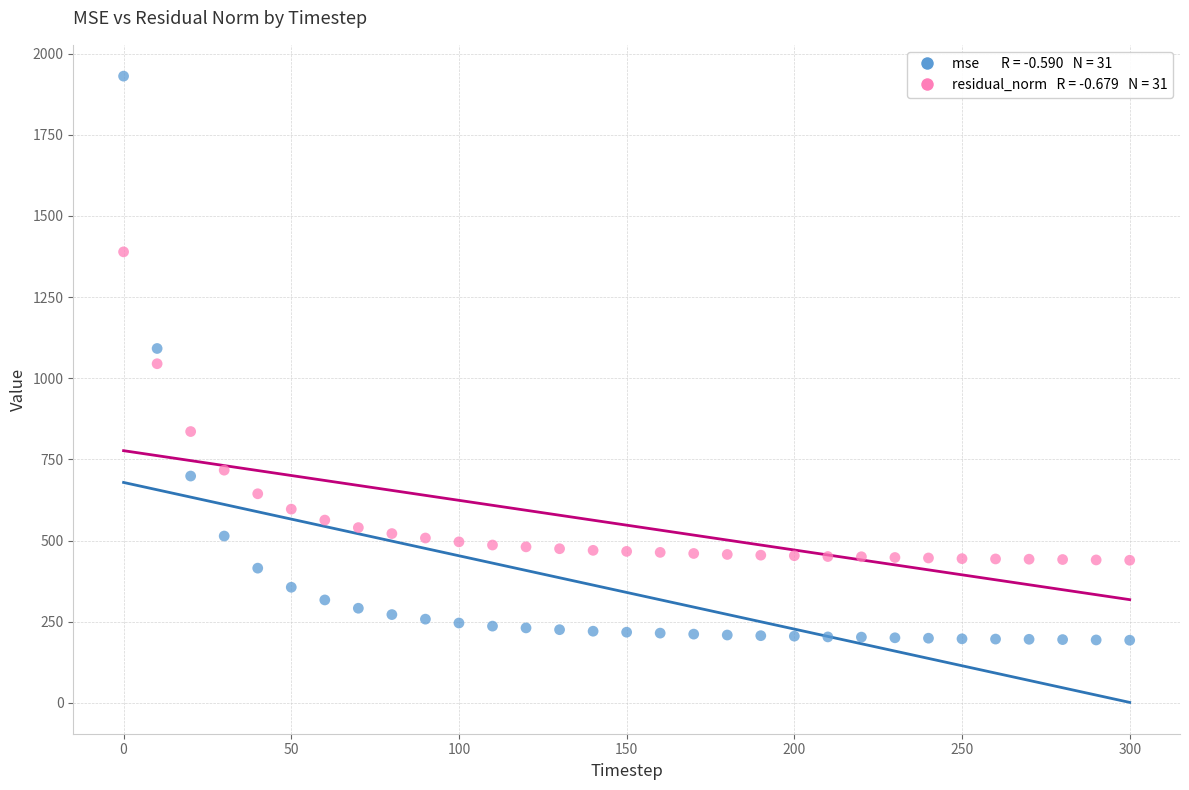

Across all data points, what is the range of Y values (max minus min)?

1737.5